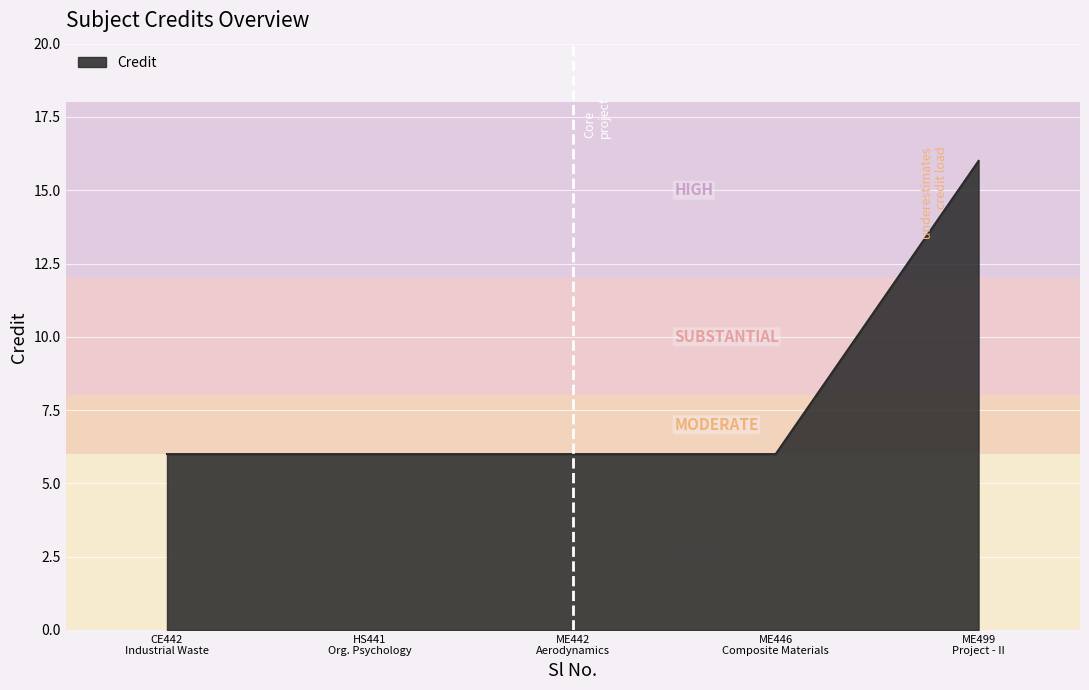

What is the sum of all values?

40